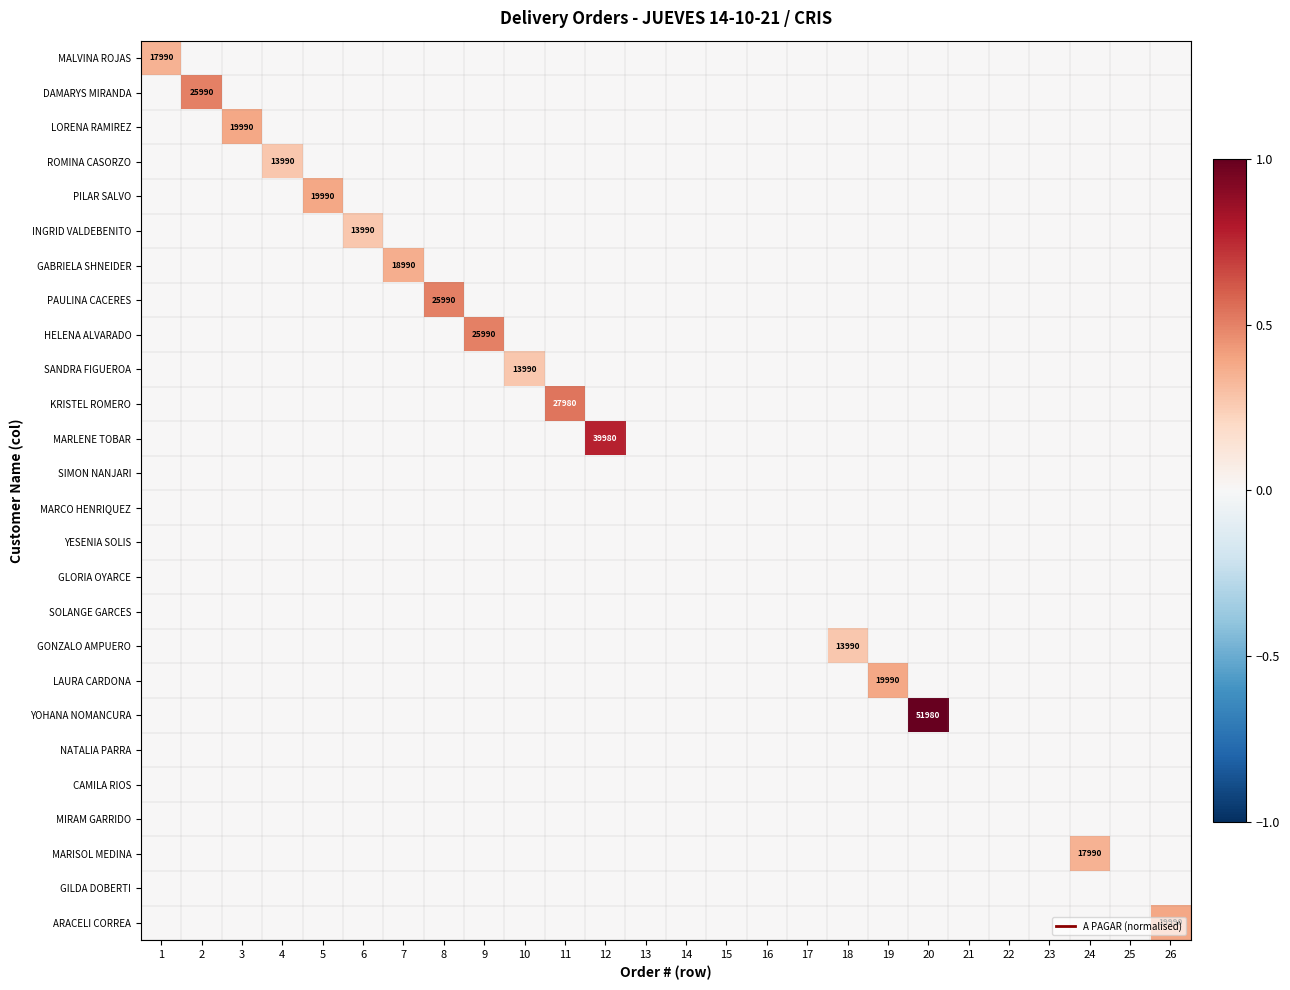

At how many categories does at least one series exceed 0?

17